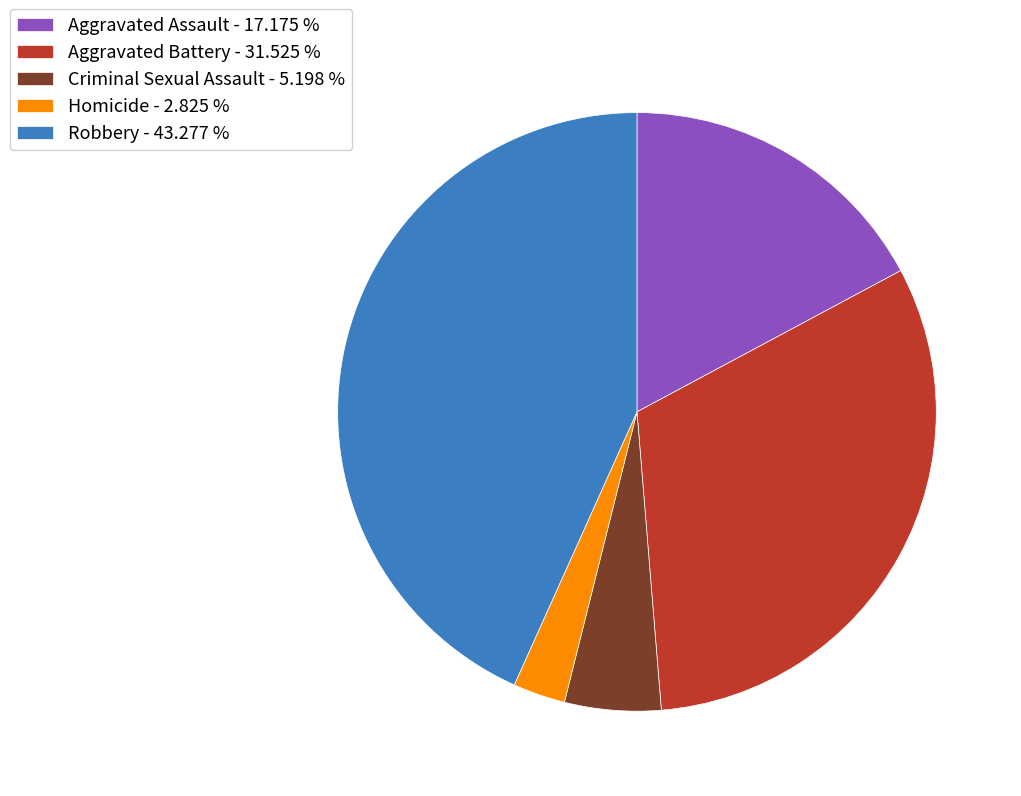

How many segments does this pie chart have?

5